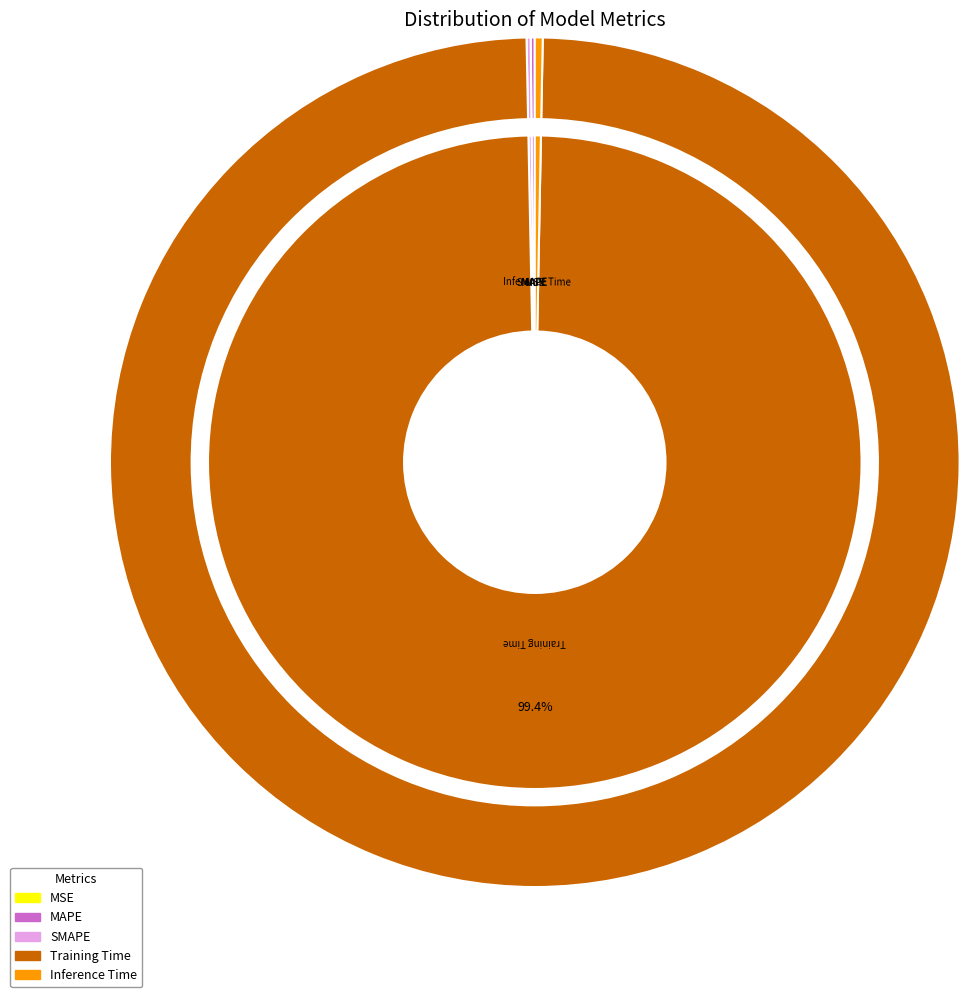

How many slices are in this pie chart?

5